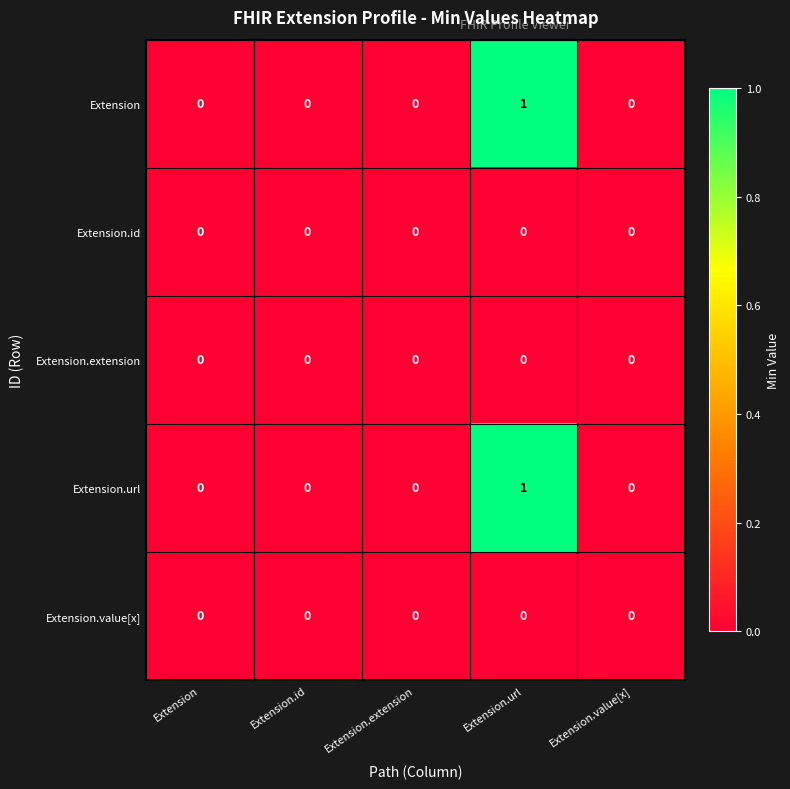

Is it true that Extension.url equals -1 at Extension.value[x]?

False